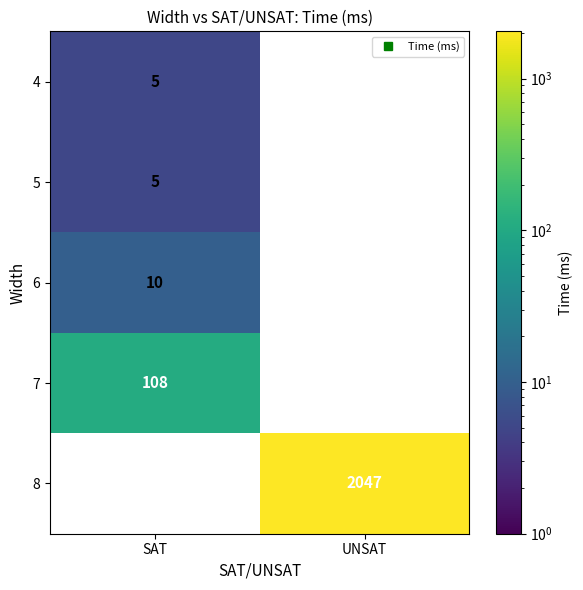

At SAT, list the series in order from largest to smallest.

7, 8, 6, 4, 5